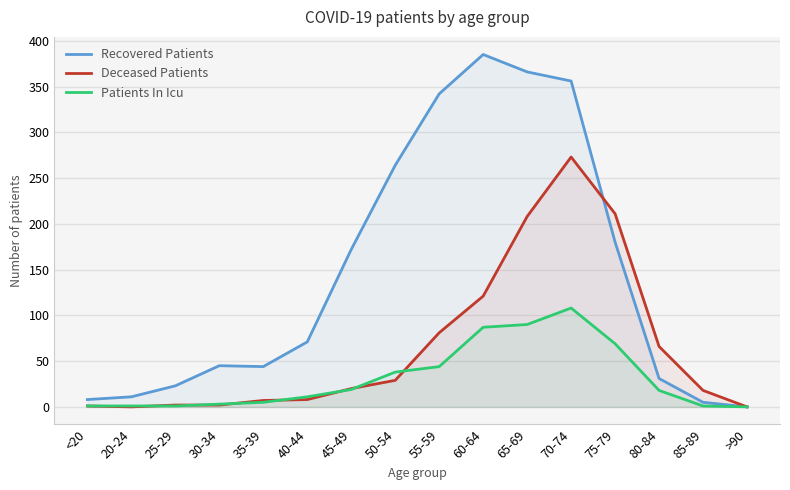

Rank the categories by Patients In Icu value from lowest to highest.

>90, <20, 20-24, 25-29, 85-89, 30-34, 35-39, 40-44, 80-84, 45-49, 50-54, 55-59, 75-79, 60-64, 65-69, 70-74